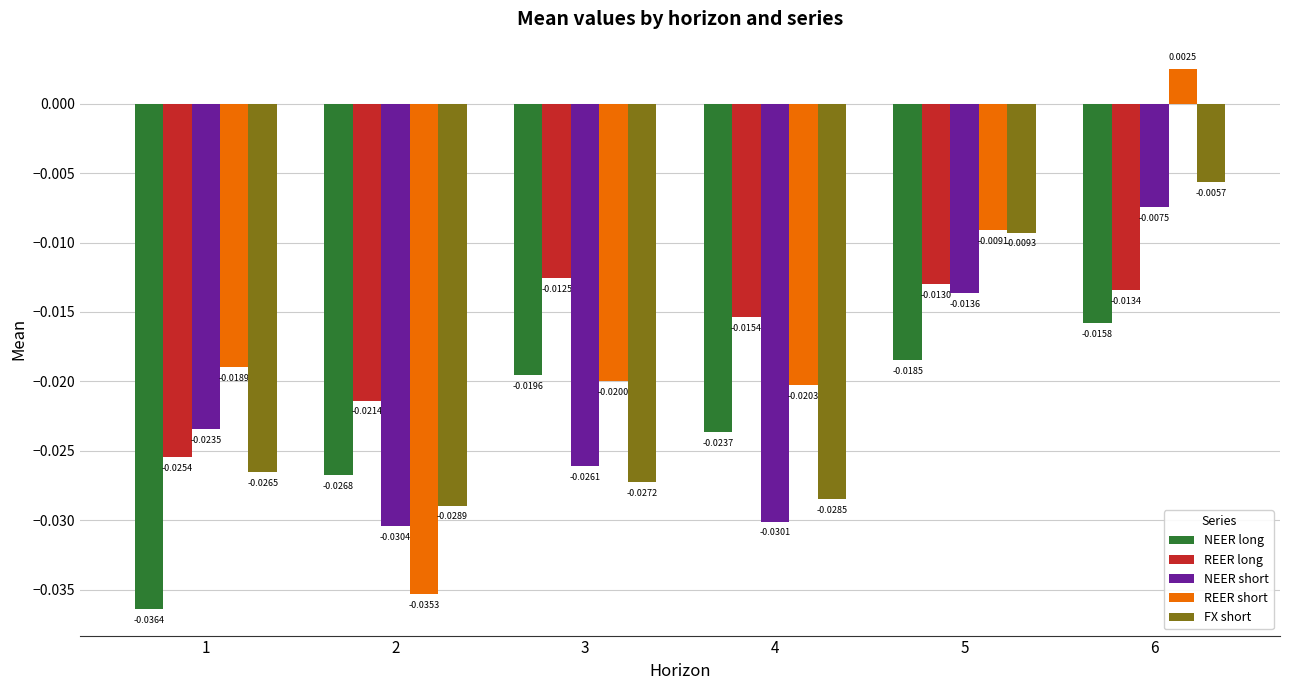

At which label does FX short reach its peak?

6